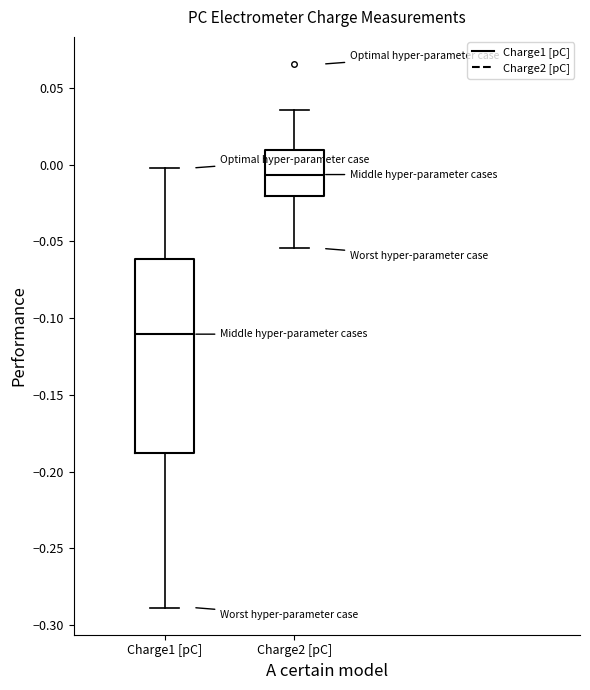

Reading left to right, read every box against the y-axis: the position of its median line, the range the box covers, and the ends of its whiskers. The values are not printed on the chart, so give them approximately, as read against the axis.

Charge1 [pC]: median -0.110, box -0.190 to -0.060, whiskers -0.290 to 0.000
Charge2 [pC]: median -0.005, box -0.020 to 0.010, whiskers -0.055 to 0.035